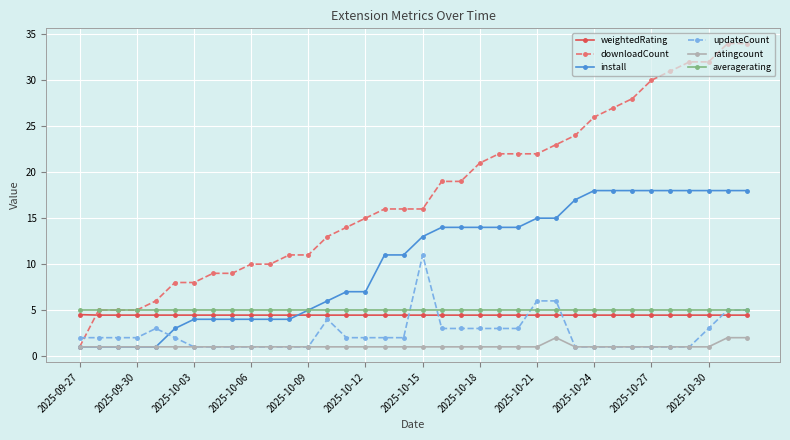

How many categories are shown in the chart?

36